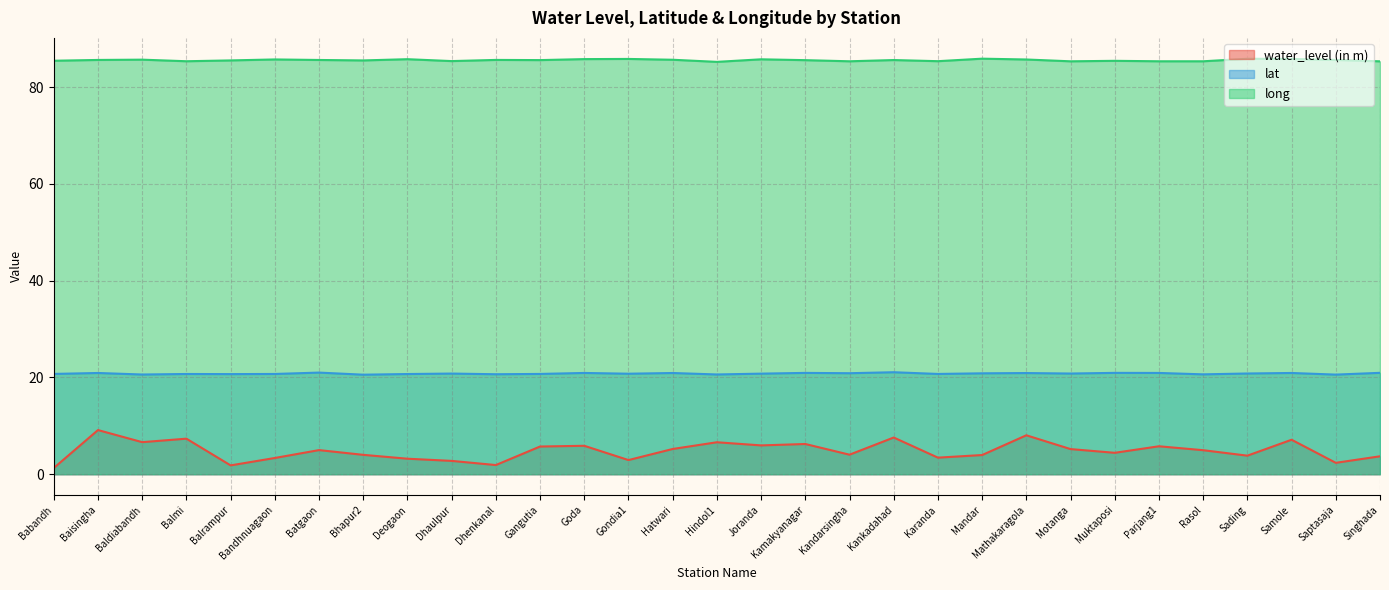

List the series in order of their overall mean, highest first.

long, lat, water_level (in m)